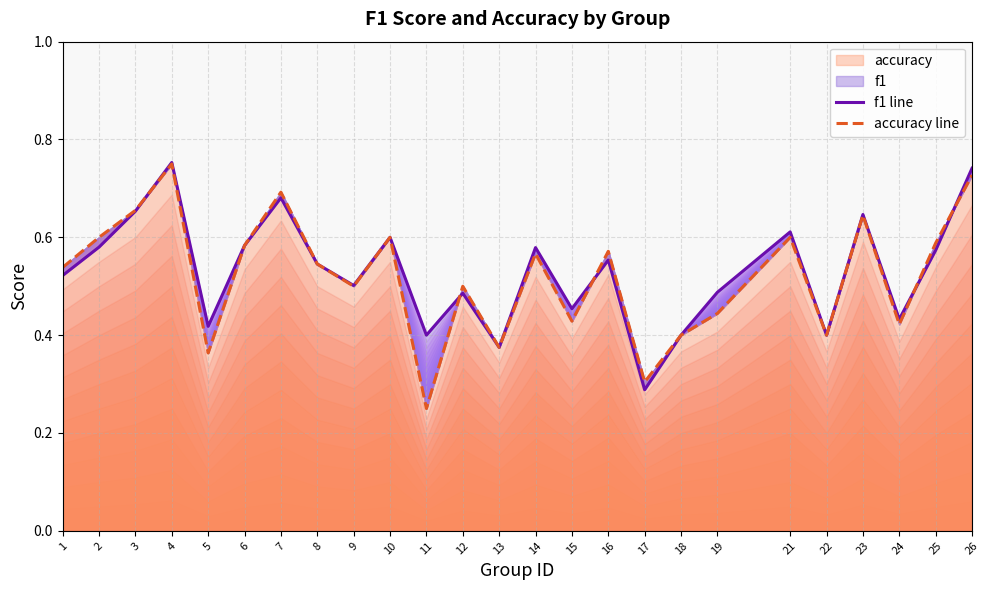

Reading left to right, transcribe all the data shown in this chart.

f1 line: 1=0.5	2=0.6	3=0.7	4=0.8	5=0.4	6=0.6	7=0.7	8=0.5	9=0.5	10=0.6	11=0.4	12=0.5	13=0.4	14=0.6	15=0.5	16=0.6	17=0.3	18=0.4	19=0.5	21=0.6	22=0.4	23=0.6	24=0.4	25=0.6	26=0.7
accuracy line: 1=0.5	2=0.6	3=0.7	4=0.8	5=0.4	6=0.6	7=0.7	8=0.5	9=0.5	10=0.6	11=0.2	12=0.5	13=0.4	14=0.6	15=0.4	16=0.6	17=0.3	18=0.4	19=0.4	21=0.6	22=0.4	23=0.6	24=0.4	25=0.6	26=0.7